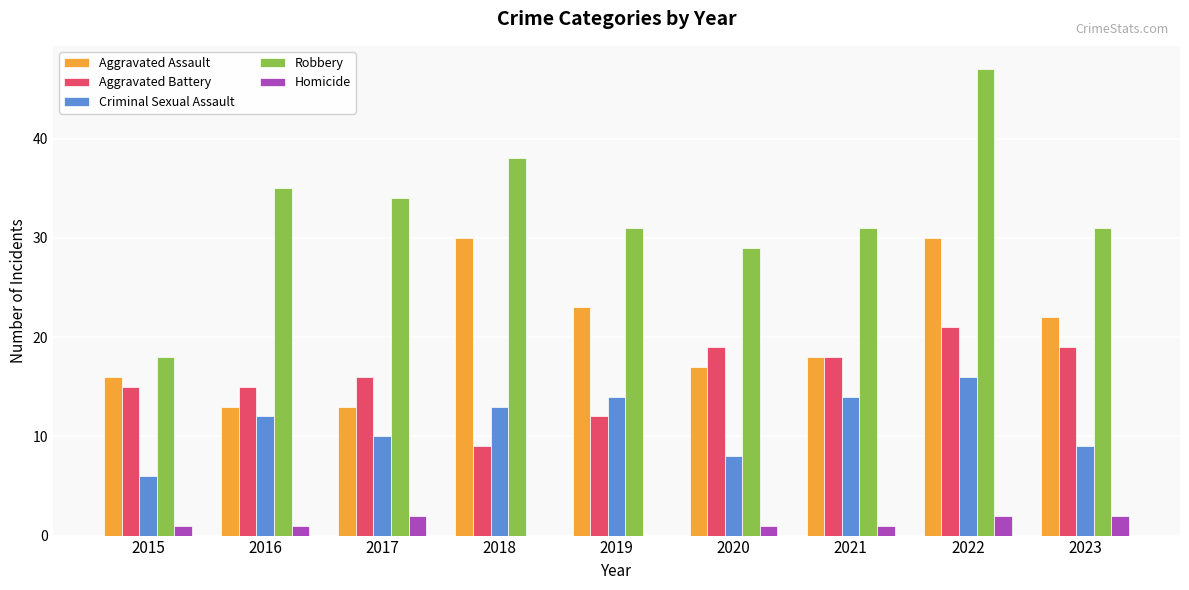

Are the bars grouped side by side (vs. stacked)?

Yes